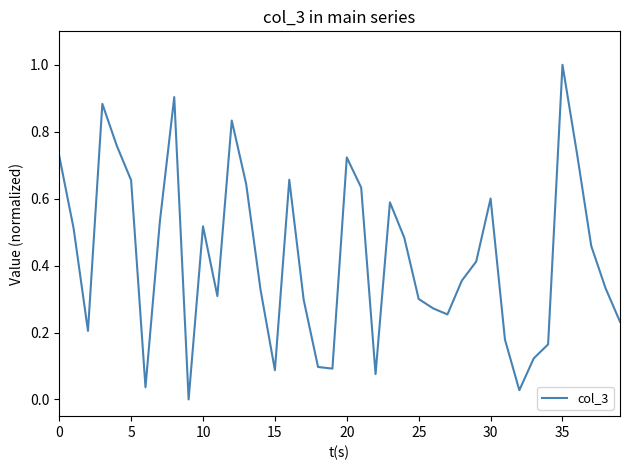

What is the difference between the maximum and minimum values?

1.0